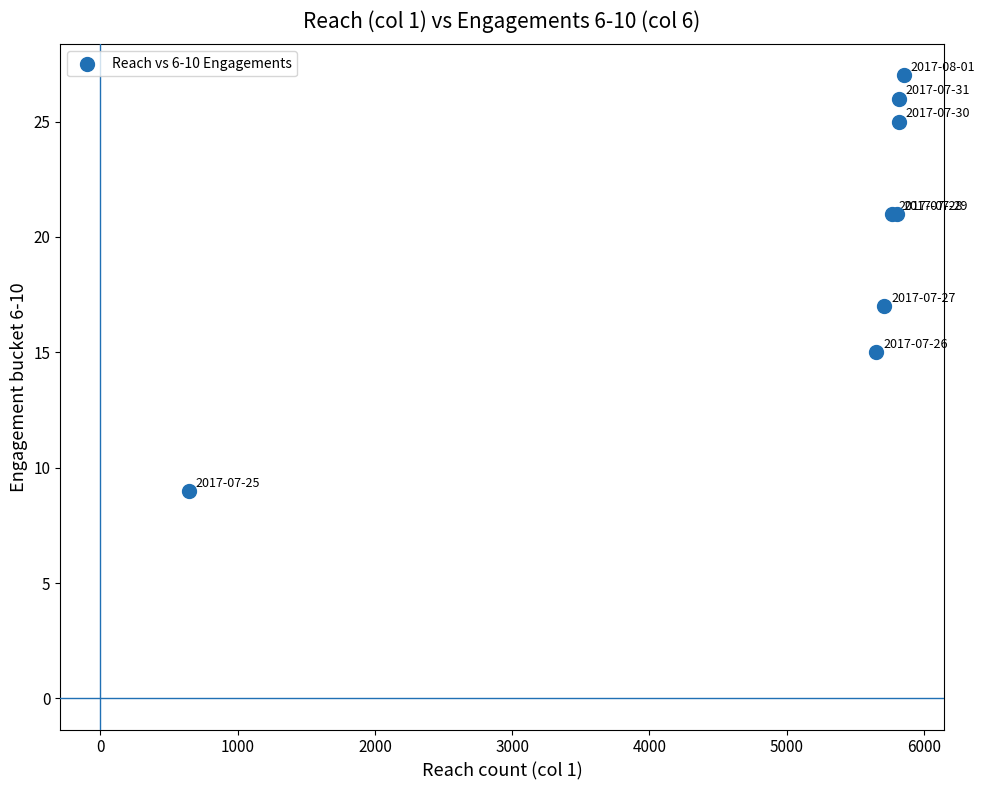

What Y value in the scatter plot is closest to 18?

17